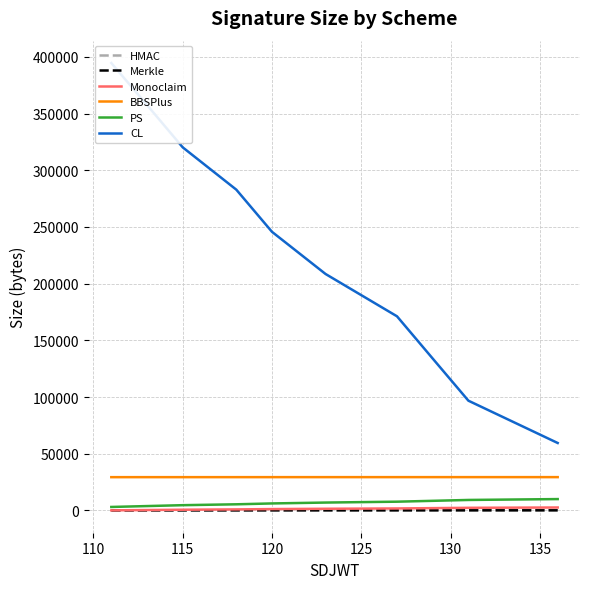

True or false: BBSPlus and Merkle cross at least once.

False